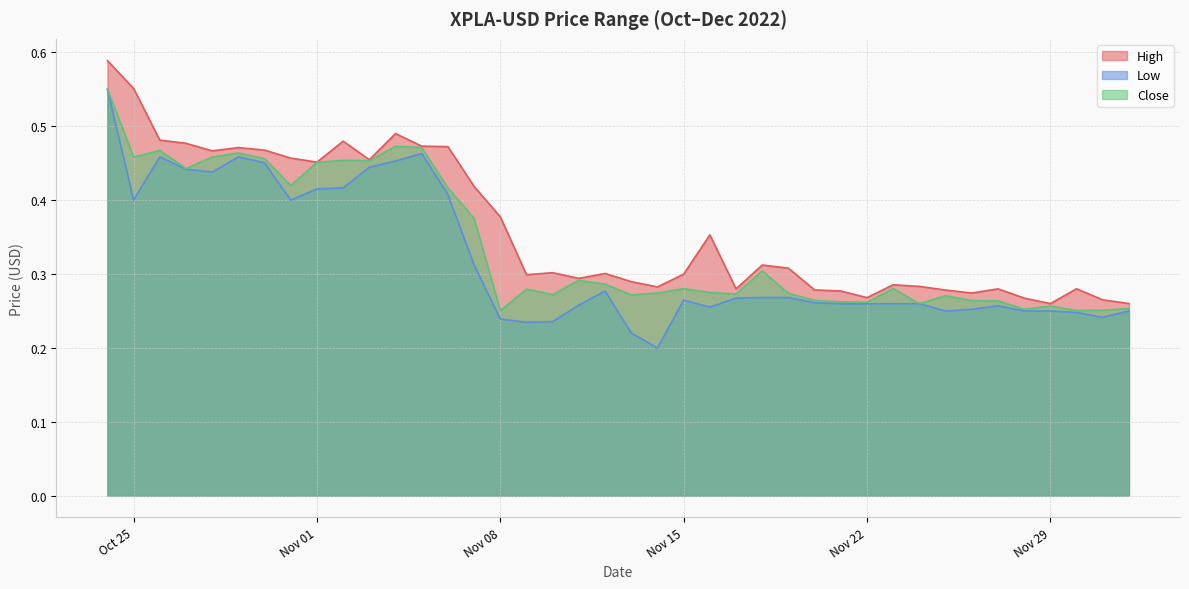

Rank the categories by Close value from lowest to highest.

2022-11-08, 2022-11-30, 2022-12-01, 2022-11-28, 2022-12-02, 2022-11-29, 2022-11-24, 2022-11-22, 2022-11-21, 2022-11-27, 2022-11-26, 2022-11-20, 2022-11-25, 2022-11-13, 2022-11-10, 2022-11-17, 2022-11-19, 2022-11-14, 2022-11-16, 2022-11-09, 2022-11-15, 2022-11-23, 2022-11-12, 2022-11-11, 2022-11-18, 2022-11-07, 2022-11-06, 2022-10-31, 2022-10-27, 2022-11-01, 2022-11-03, 2022-11-02, 2022-10-30, 2022-10-28, 2022-10-25, 2022-10-29, 2022-10-26, 2022-11-05, 2022-11-04, 2022-10-24